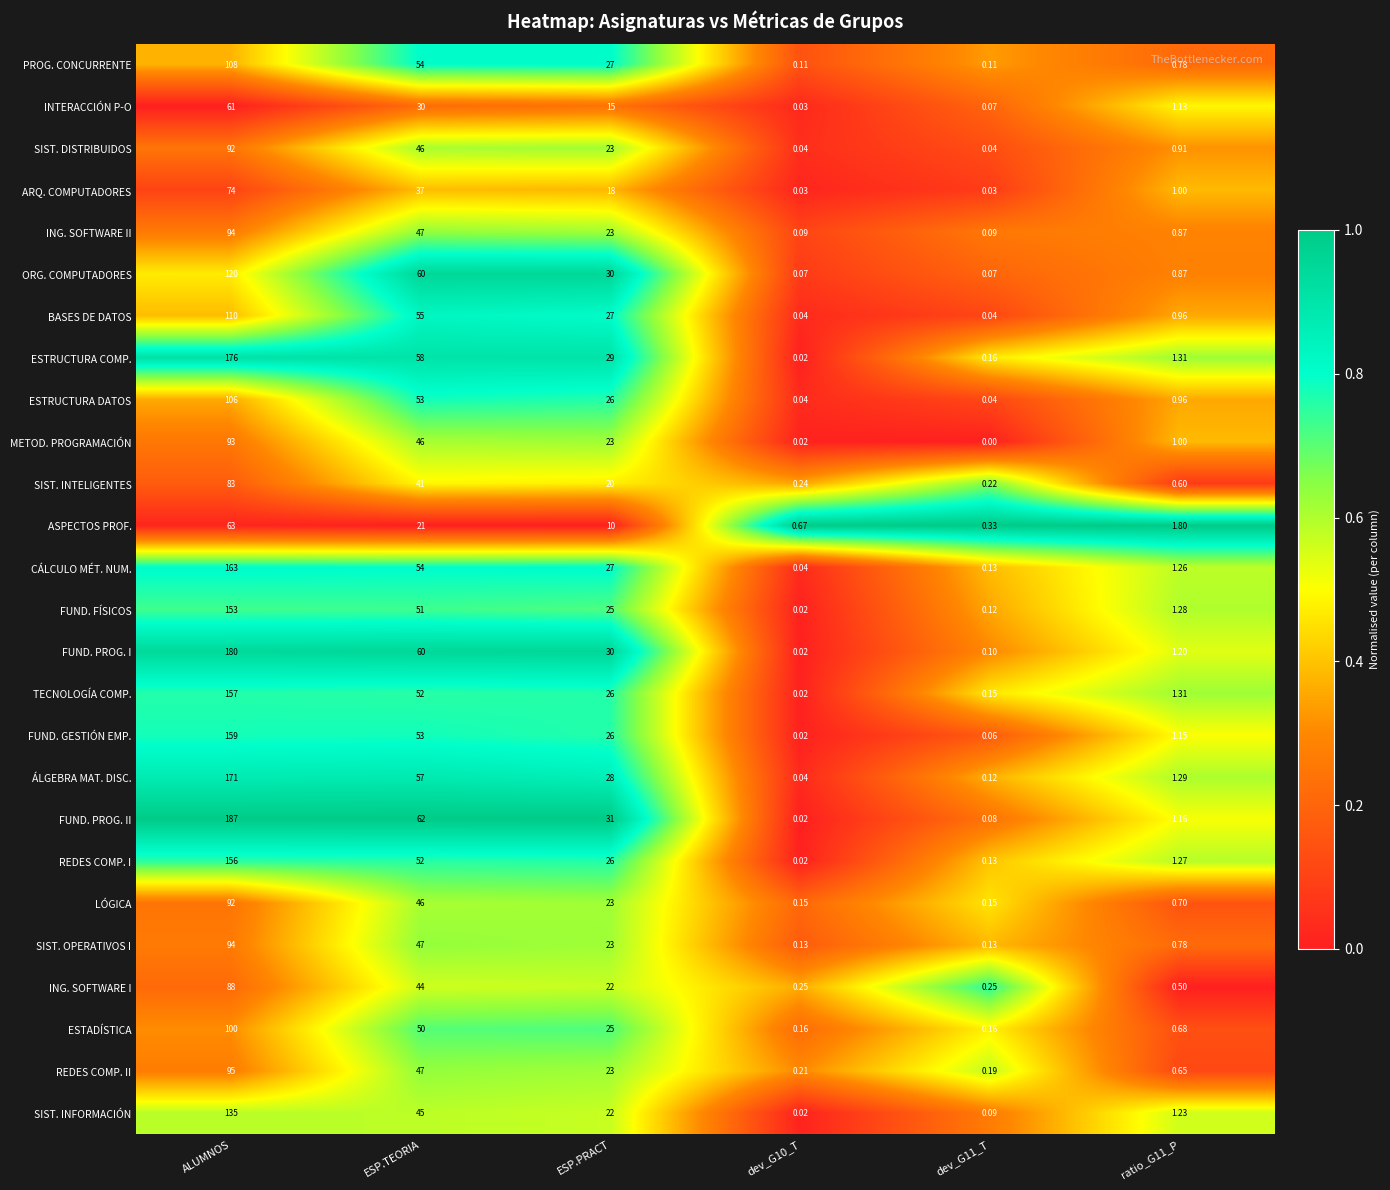

Between ESP.PRACT and dev_G10_T, which series saw the biggest shift?

FUND. PROG. II